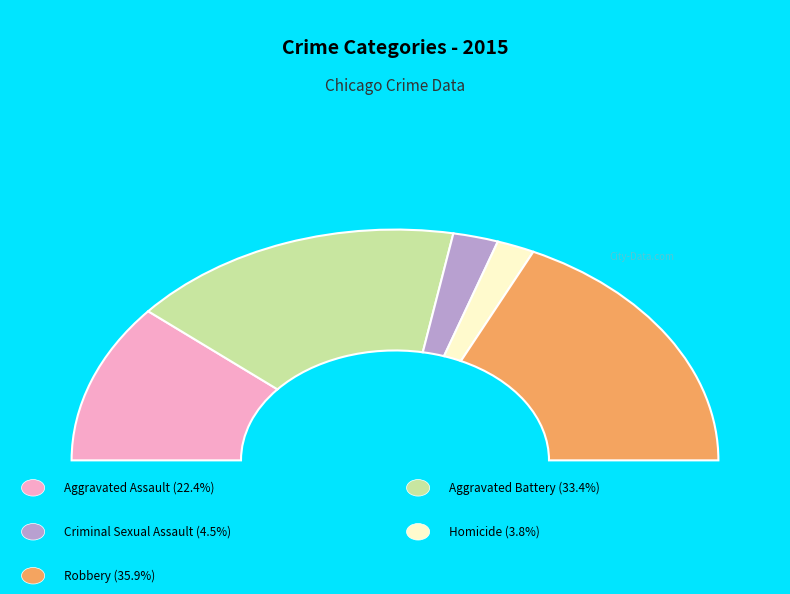

How many segments does this pie chart have?

5